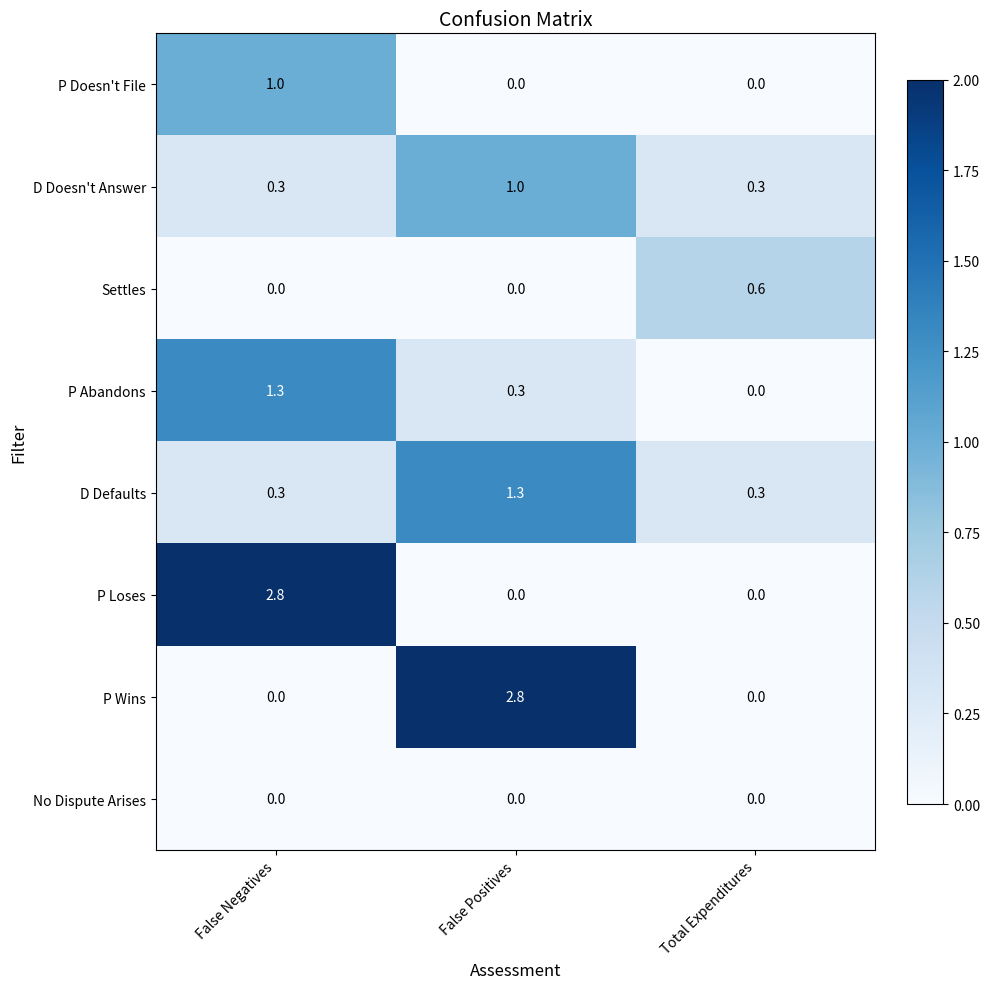

What is the lowest value of the D Defaults series?

0.3